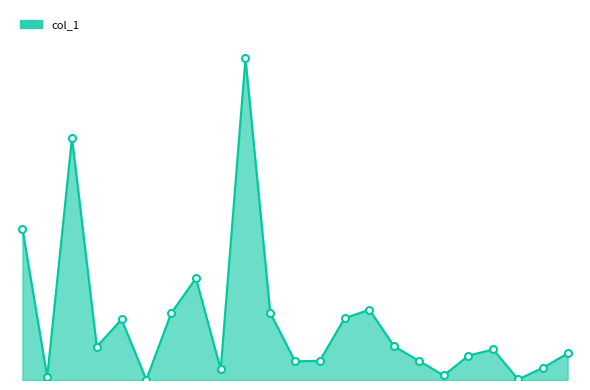

Reading left to right, what are all the values shown in this chart?

495000	10000	792000	109000	198000	1000	218000	333000	35000	1052000	220000	61000	63000	202000	230000	110000	63000	15000	80000	100000	2000	40000	87000